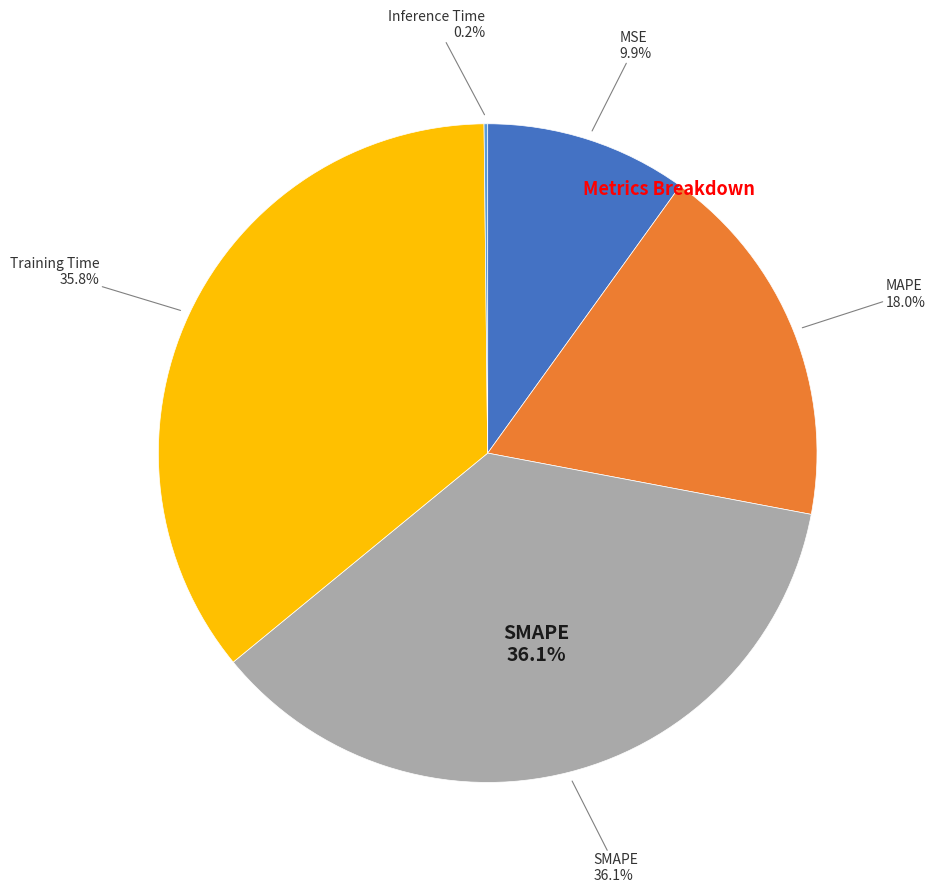

Is there any slice that represents more than half of the pie?

No